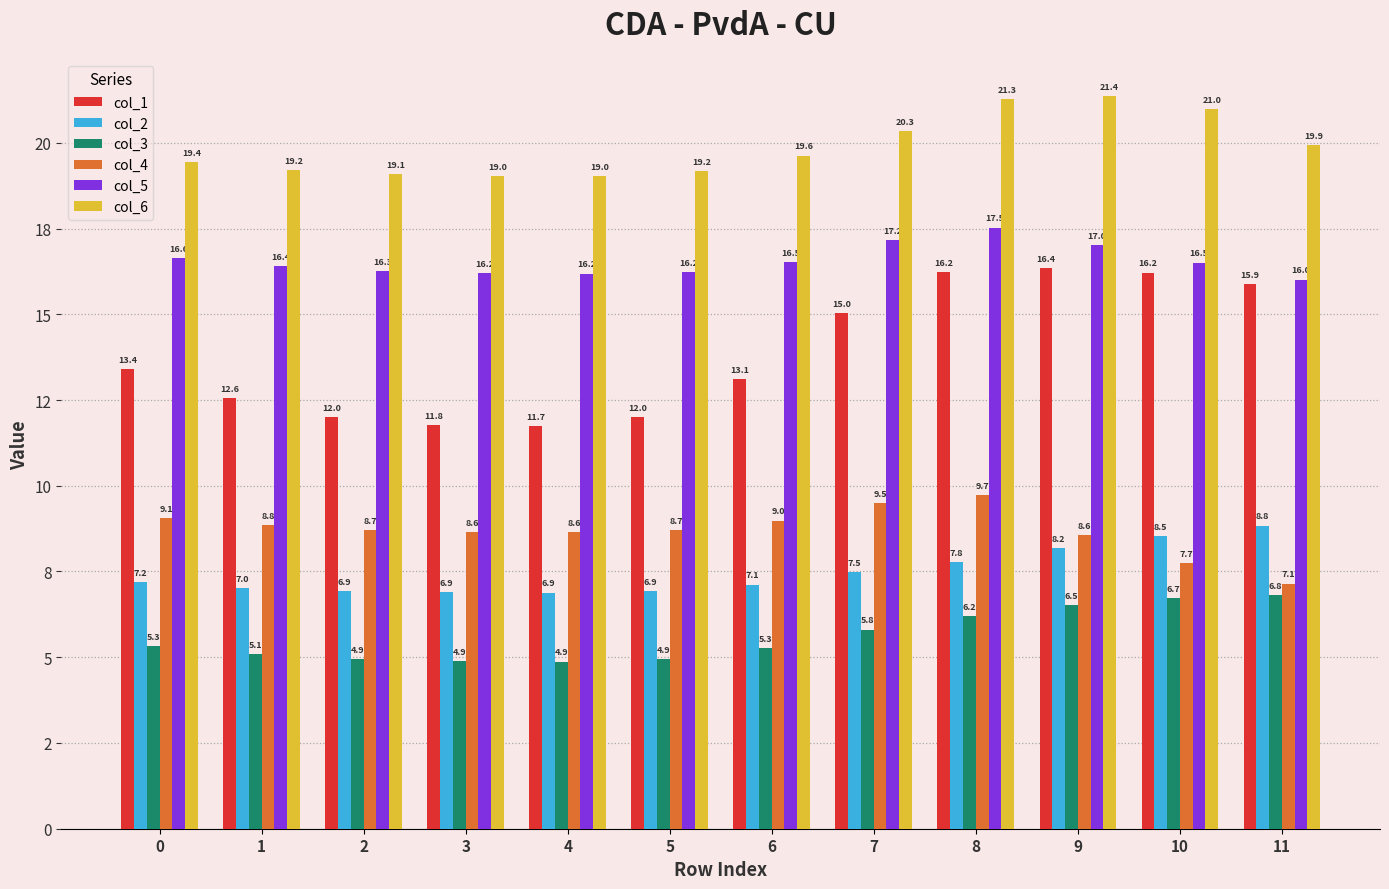

Is it true that col_5 equals 16.2 at 5?

True